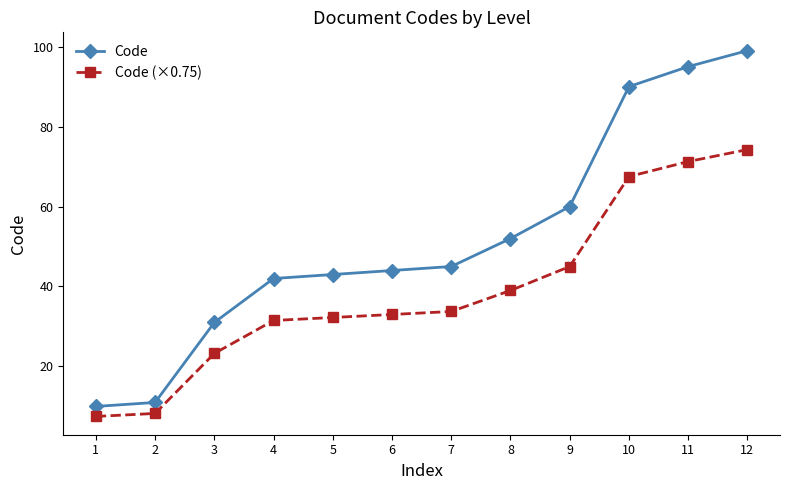

What is the value of the Code point at the 1st from the left?

10.0